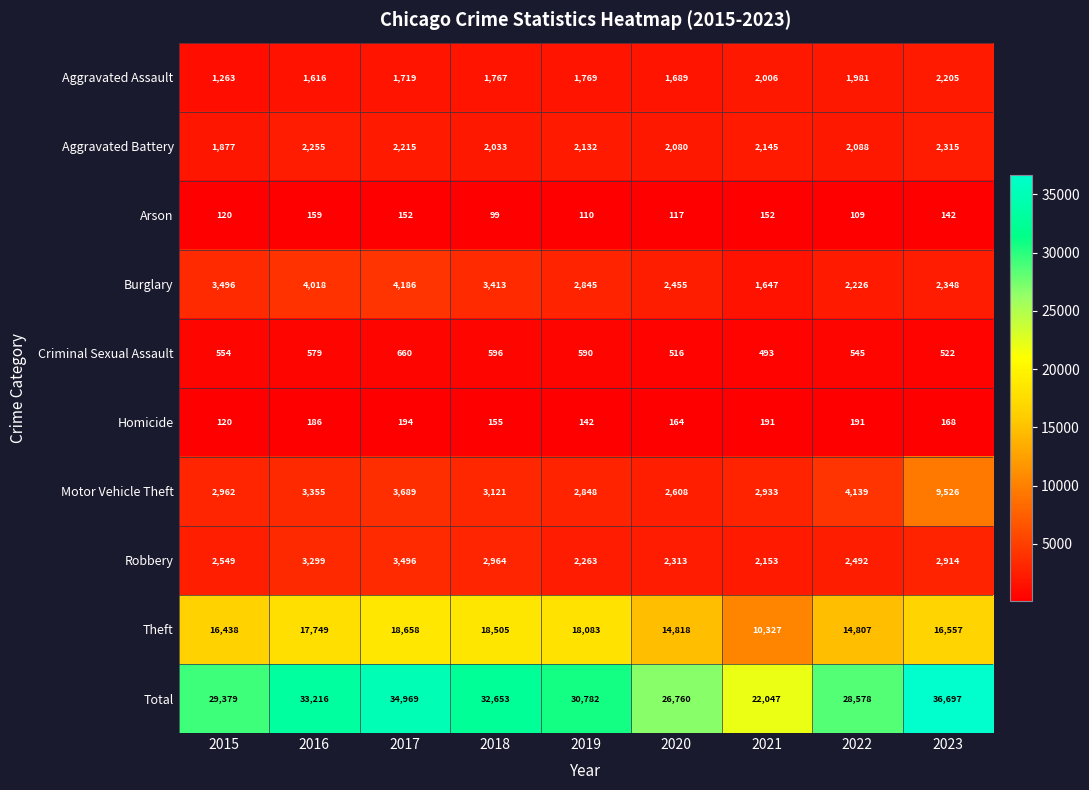

True or false: Homicide has a value of 111 at 2017.

False